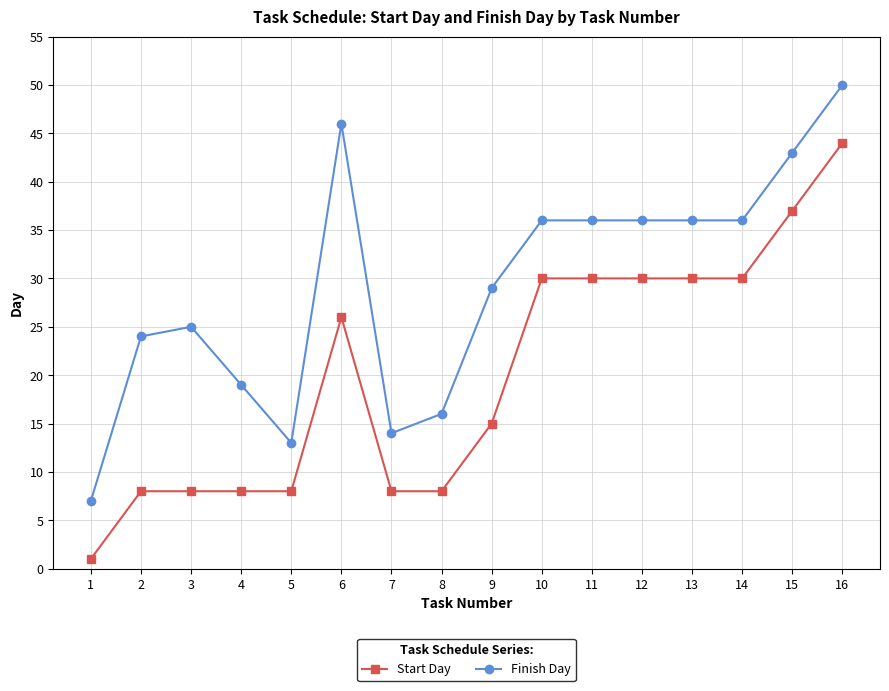

At 12, list the series in order from smallest to largest.

Start Day, Finish Day